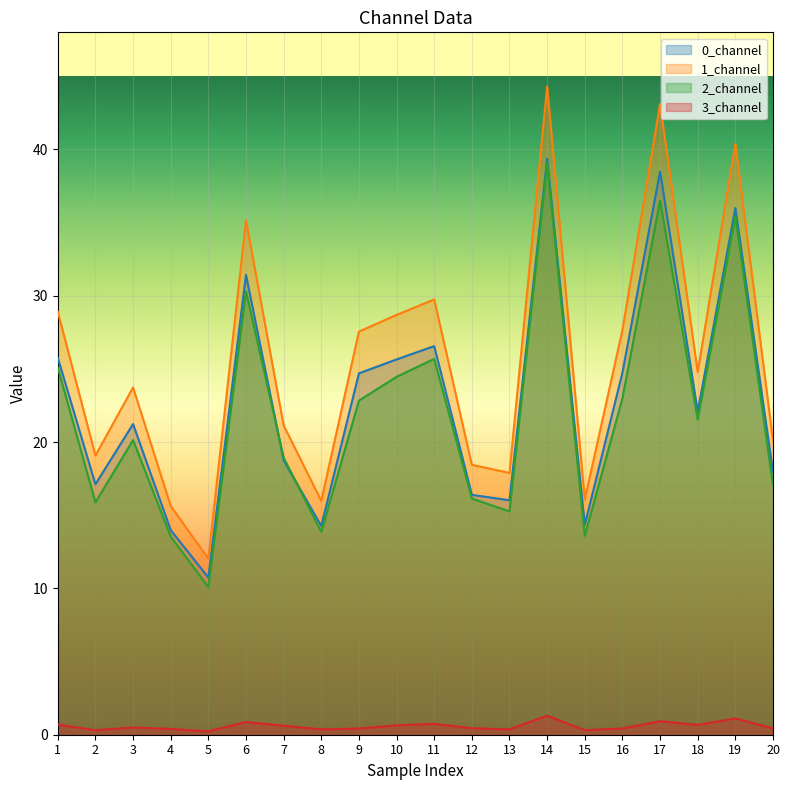

Where is 2_channel nearest to the value 24?

10